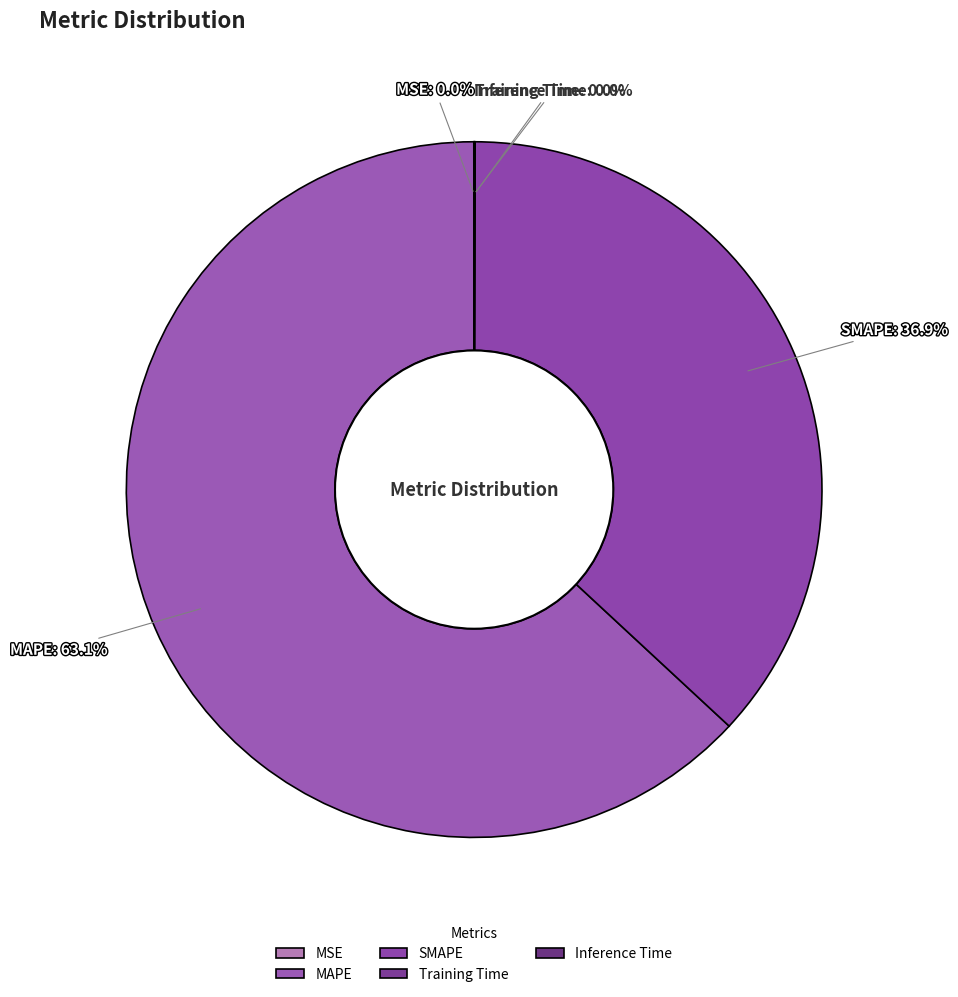

Which slice is the largest?

MAPE